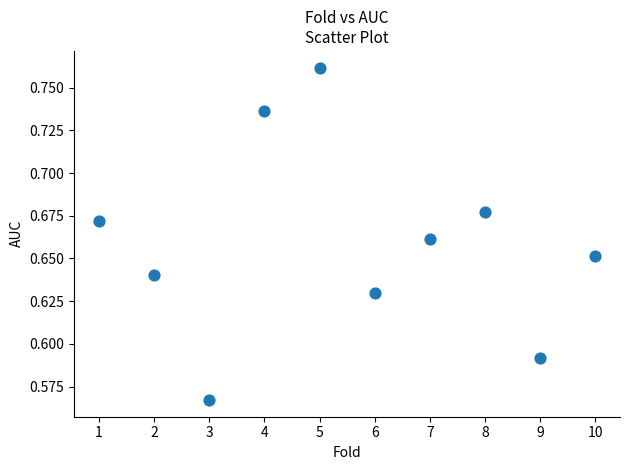

What is the range of X values (max minus min)?

9.0